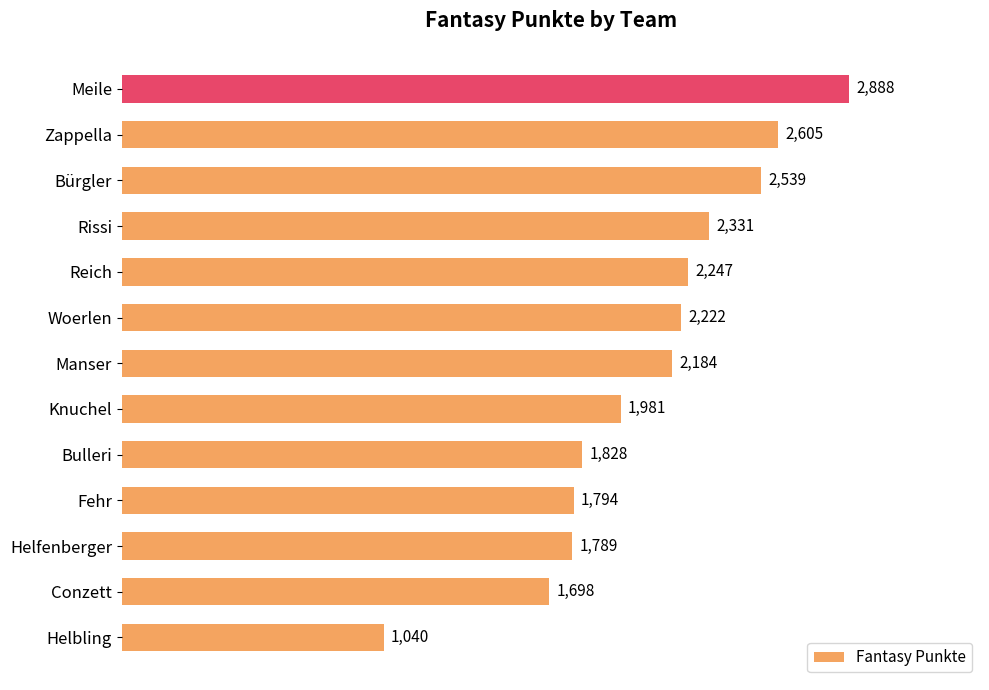

Between Zappella and Conzett, which is larger?

Zappella